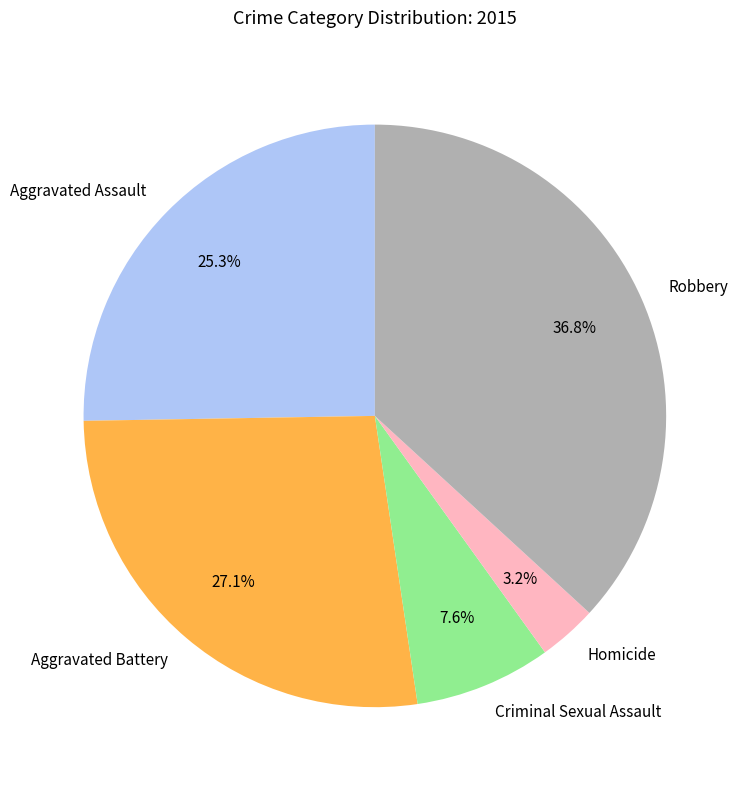

To the nearest percent, what is the combined percentage of Homicide and Aggravated Battery?

30%